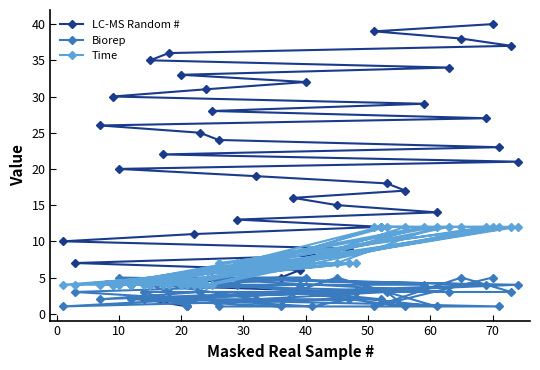

What is the difference between the highest and lowest values at 70?

35